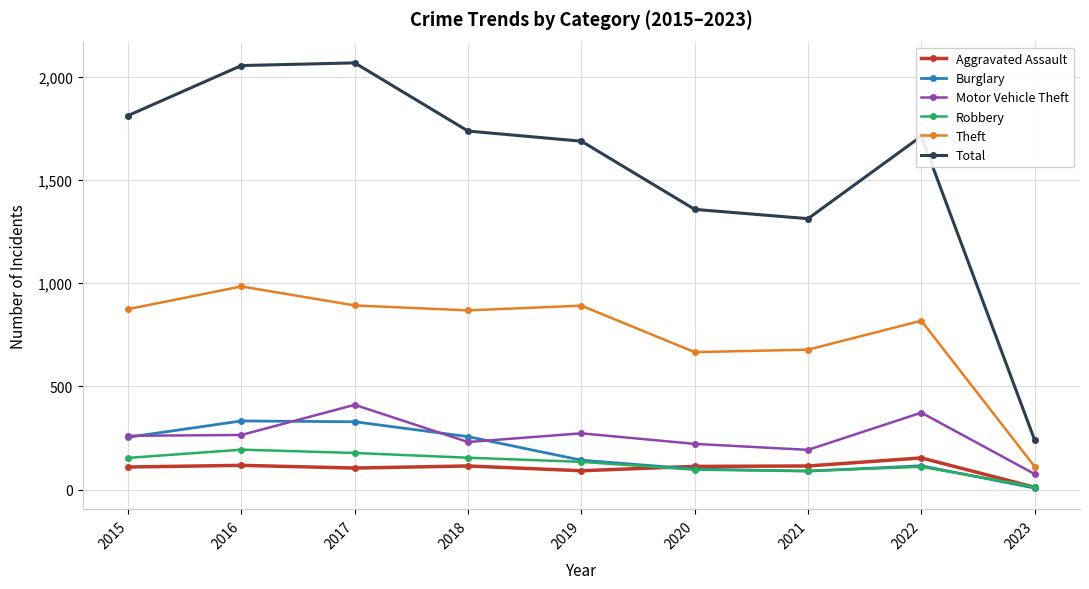

Which category has the lowest value in the Robbery series?

2023